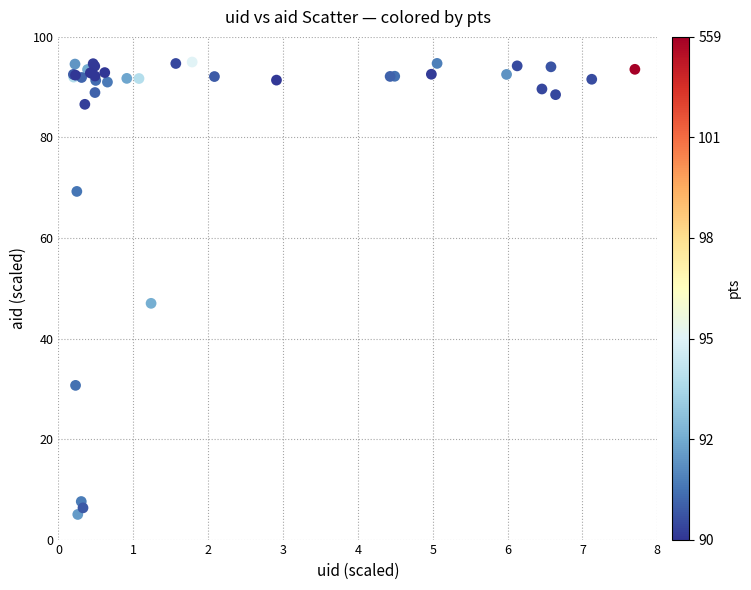

What Y value in the scatter plot is closest to 50?

47.0